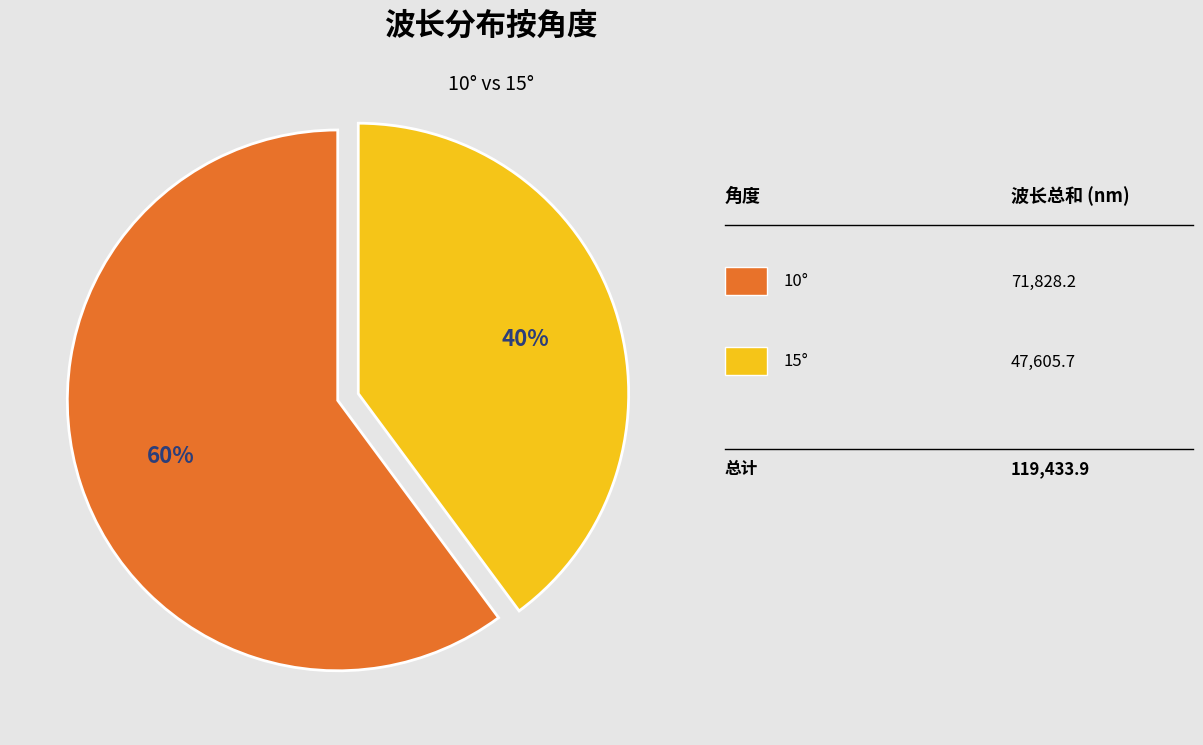

Is there any slice that represents more than half of the pie?

Yes